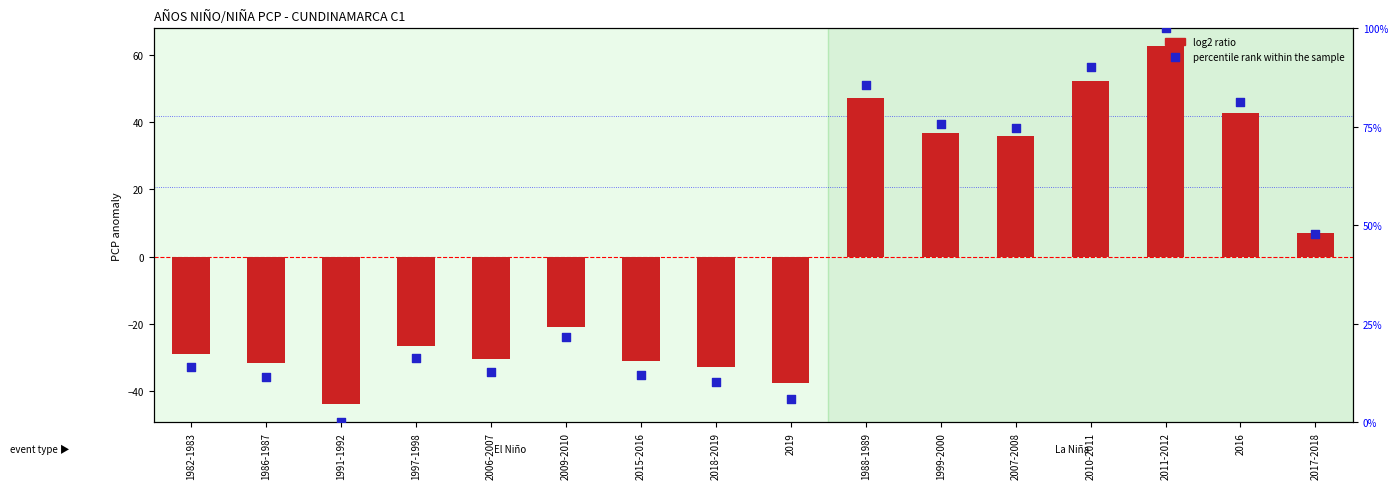

At how many categories does at least one series exceed 23?

7